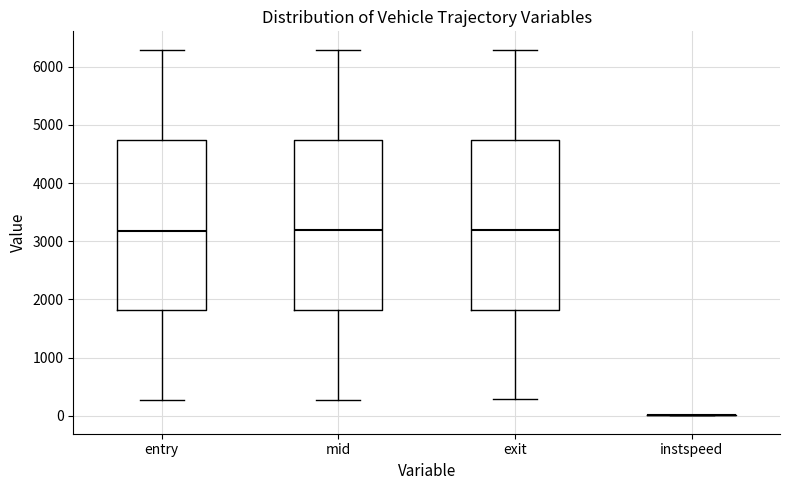

Where does the lower whisker of the box for exit end on the y-axis? The values are not printed on the chart, so give them approximately, as read against the axis.

300